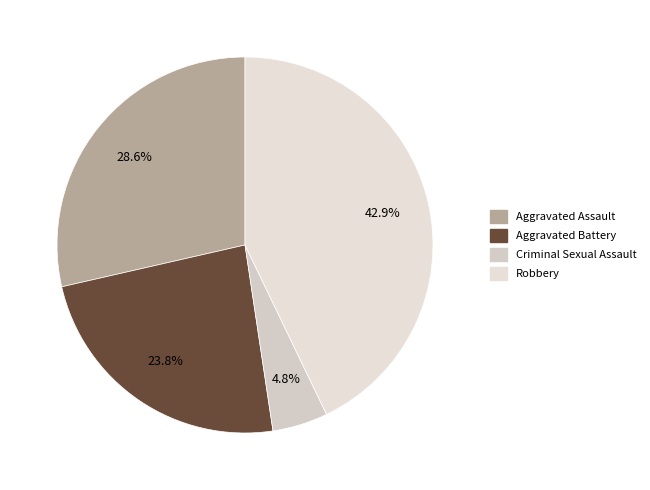

How many segments does this pie chart have?

4